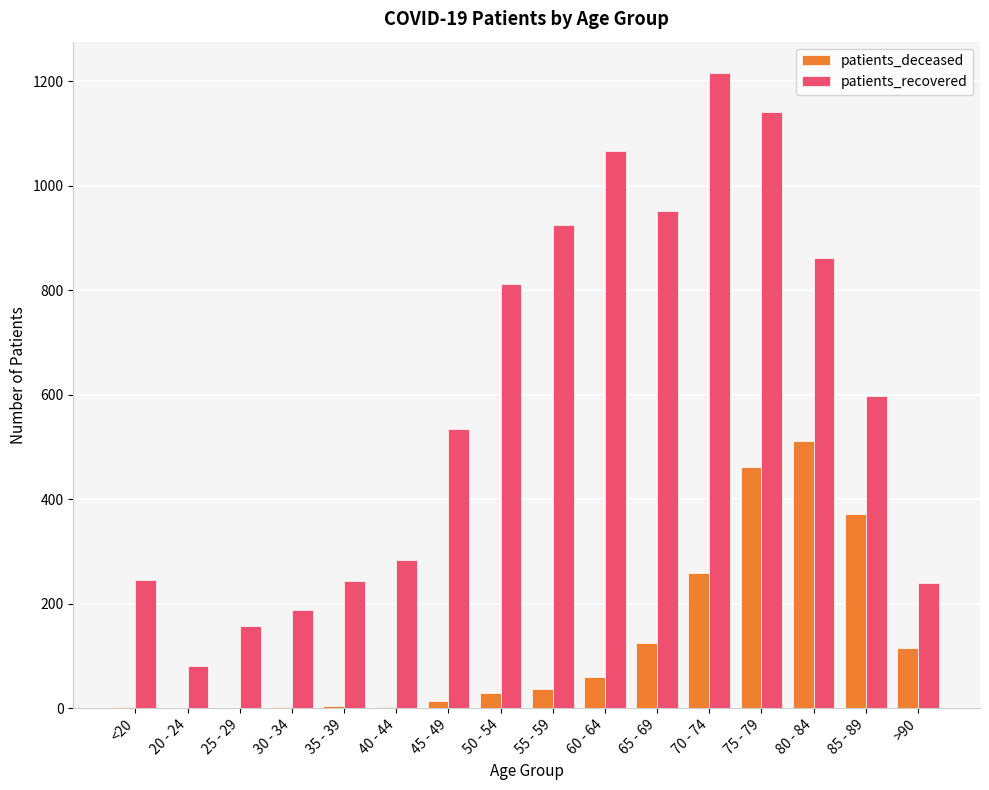

How many series are shown in this chart?

2